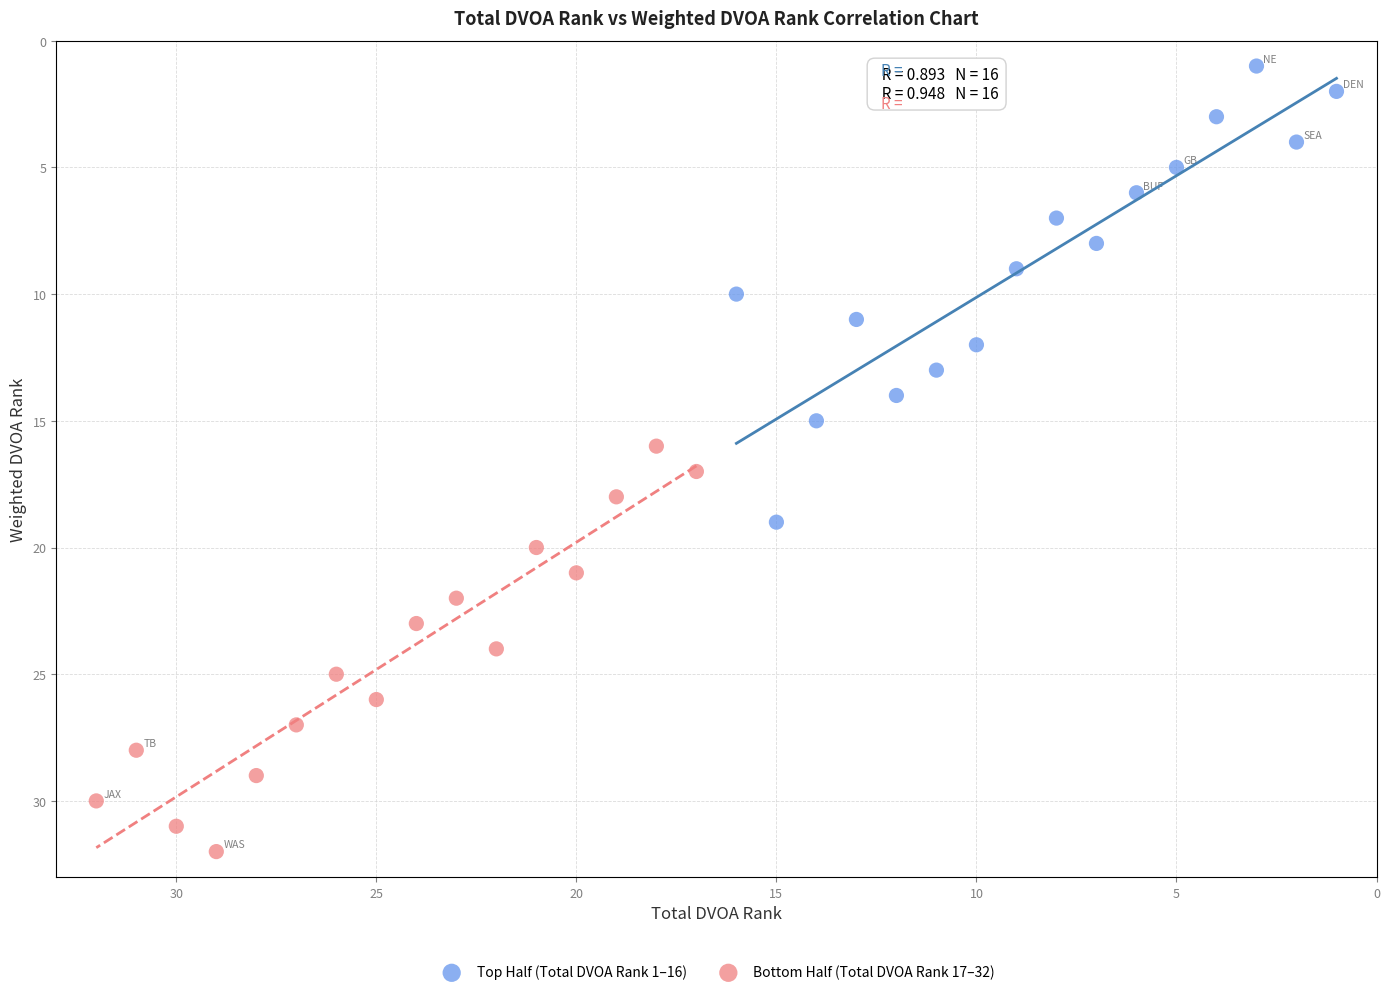

Which series contains the lowest Y value?

Top Half (Total DVOA Rank 1–16)